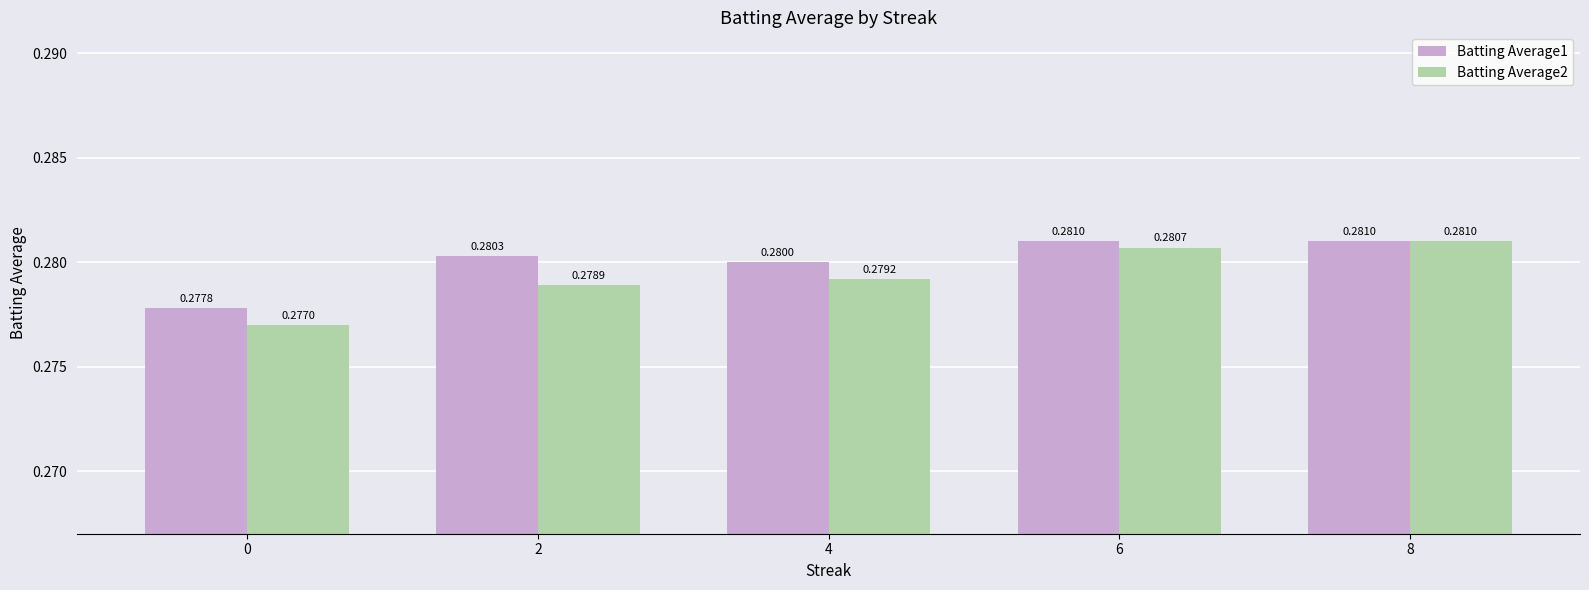

Rank the series at 6 from lowest to highest value.

Batting Average2, Batting Average1